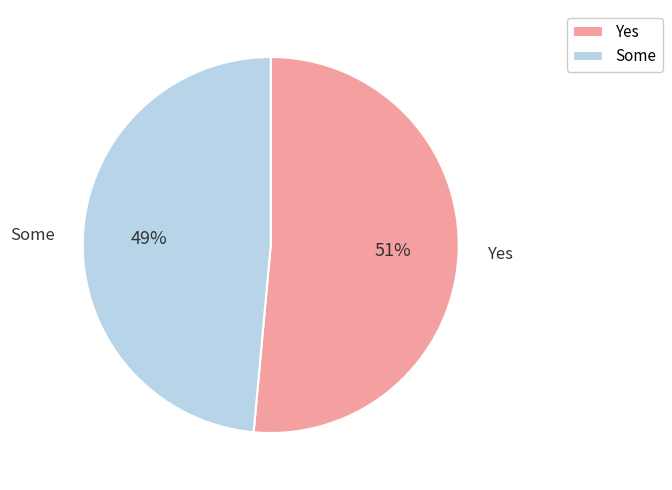

How many segments does this pie chart have?

2